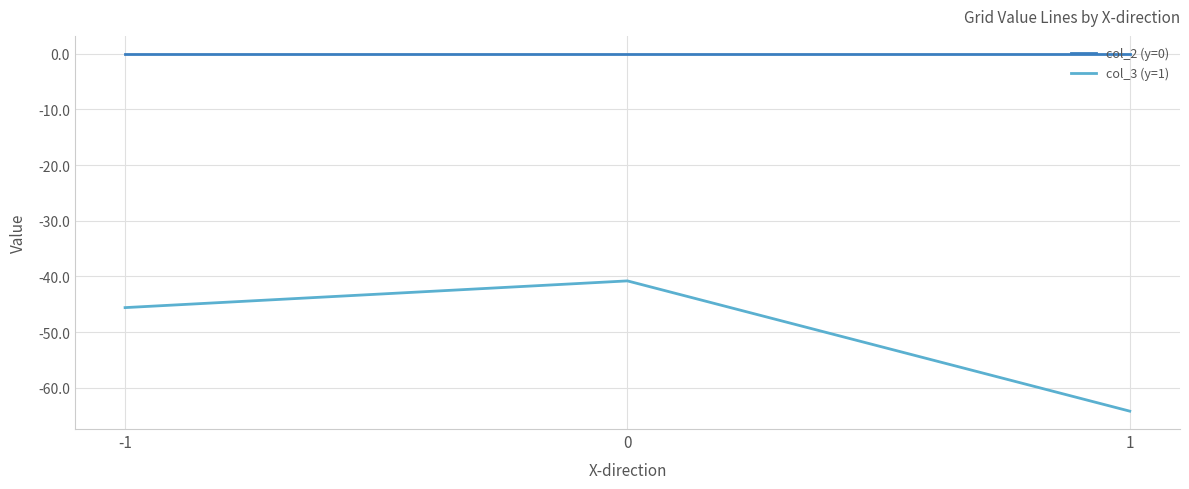

True or false: col_3 (y=1) has a value of -53.7 at 0.

False